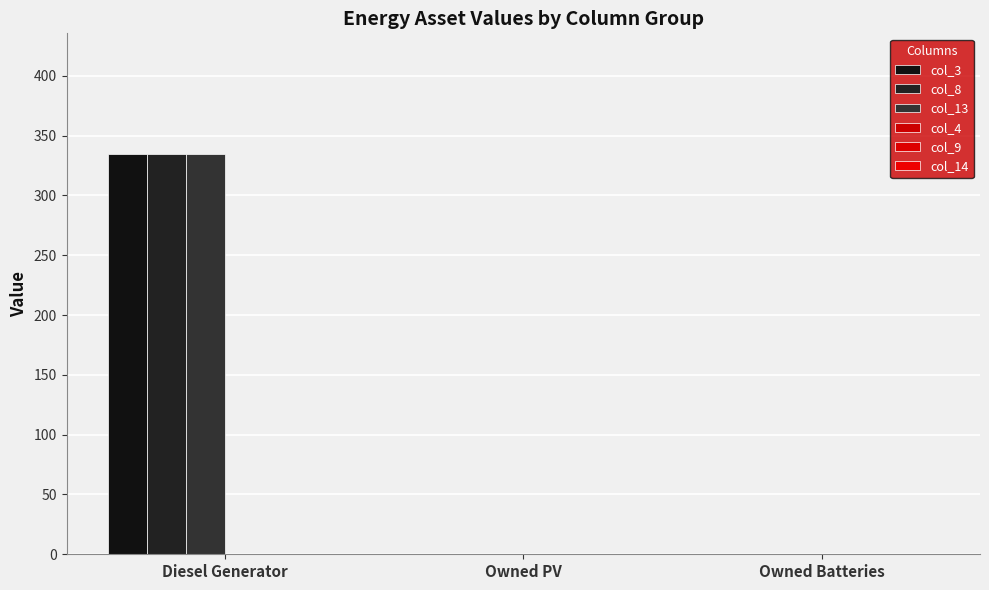

At which category does the chart reach its peak across all series?

Diesel Generator